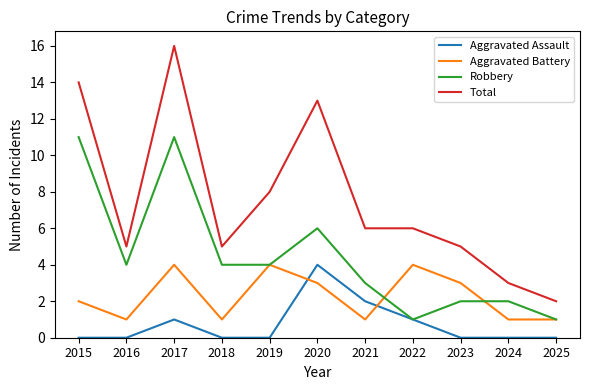

At which category does Robbery reach its first local valley?

2016